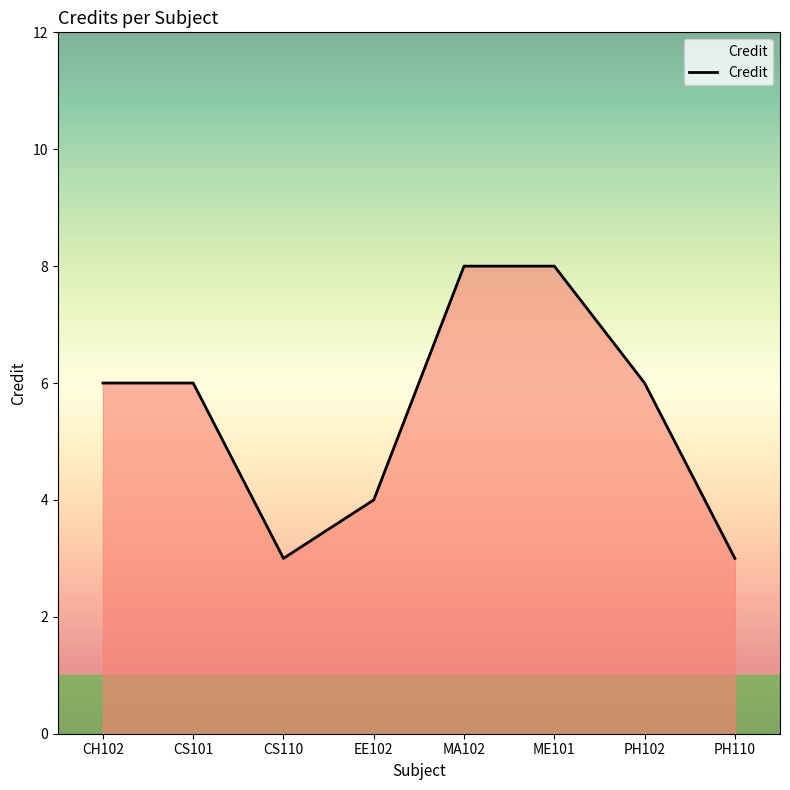

Does the chart display data point markers on the line(s)?

No